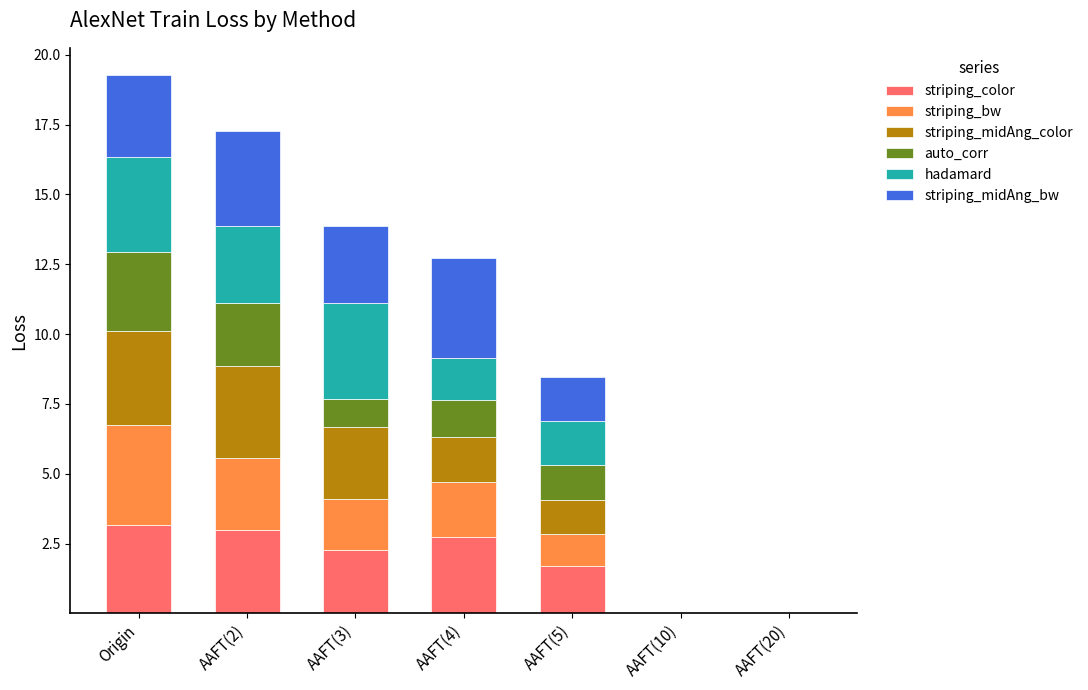

What is the total value across all series at AAFT(5)?

8.5